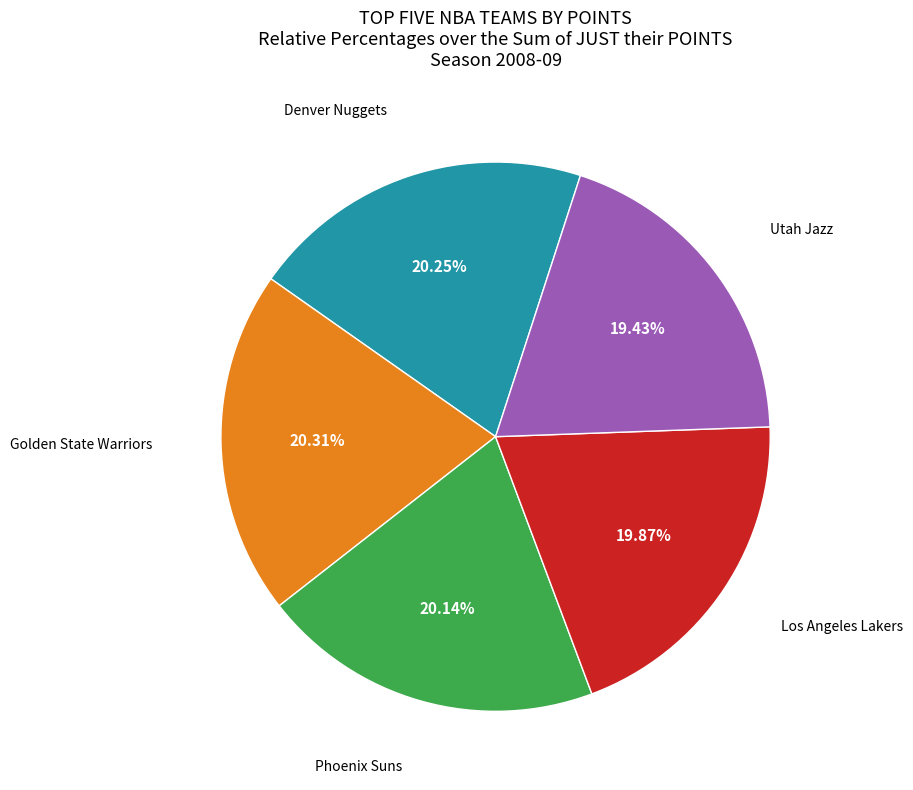

What is the ratio of the value at Los Angeles Lakers to the value at Denver Nuggets?

1.0